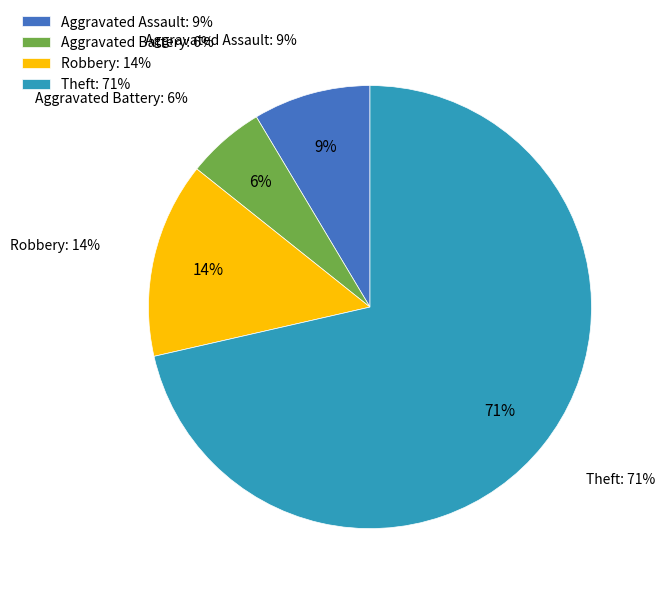

Which slice is the largest?

Theft